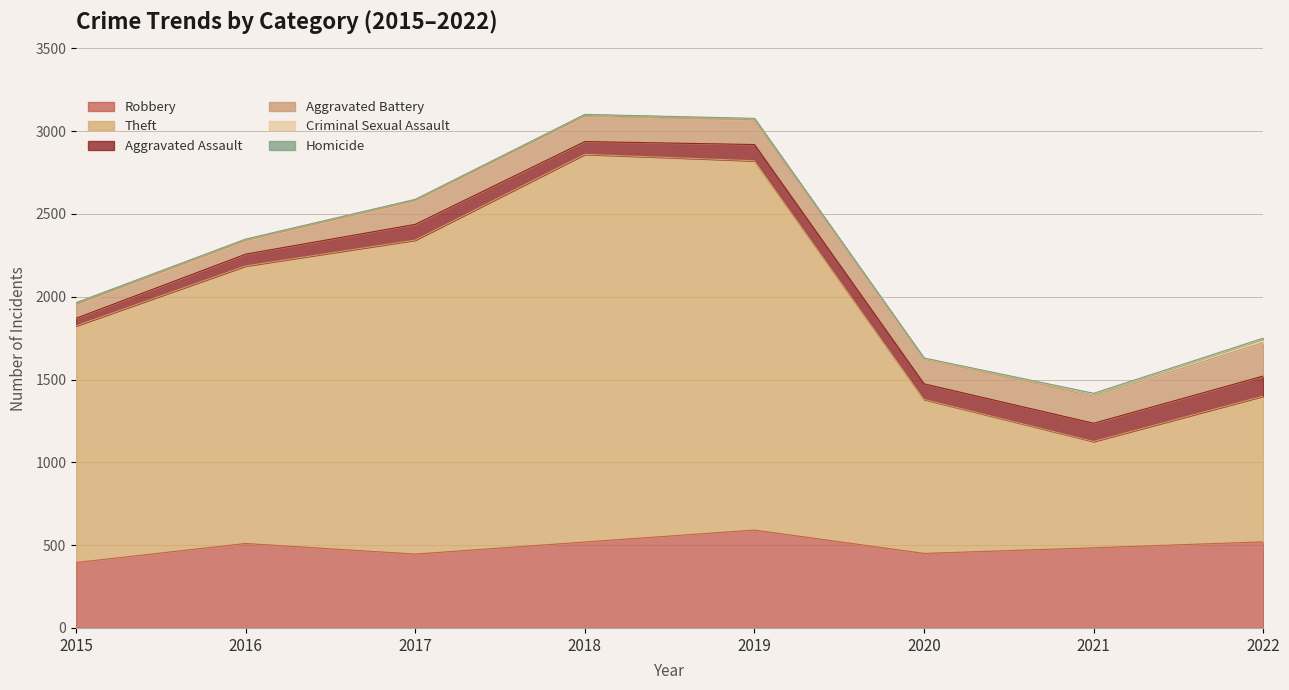

What is the maximum value shown in the chart?

2341